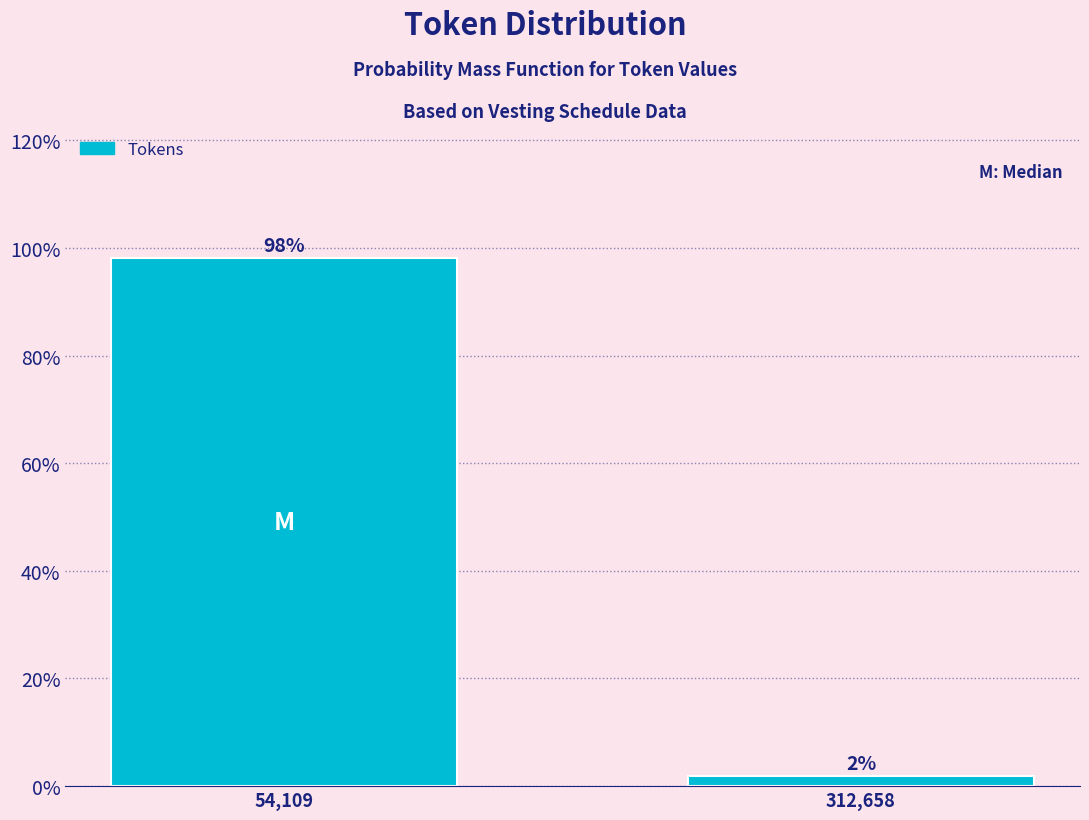

Are the bars horizontal?

No